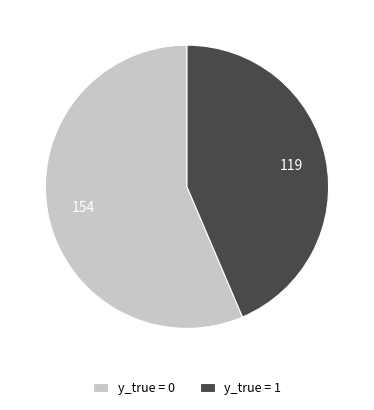

Is it true that y_true = 0 is 56% of the pie?

True